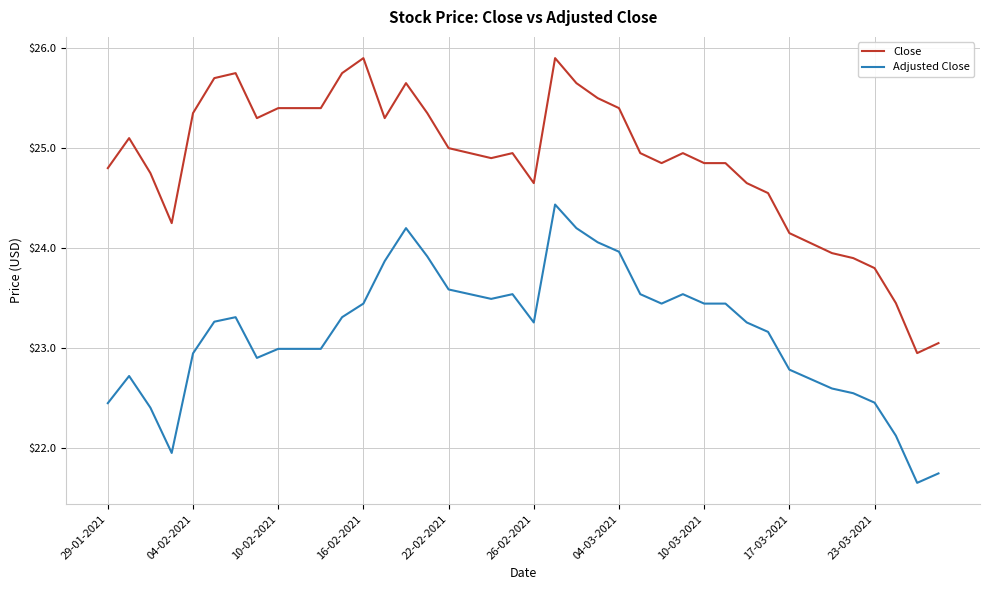

What is the greatest value displayed?

25.9